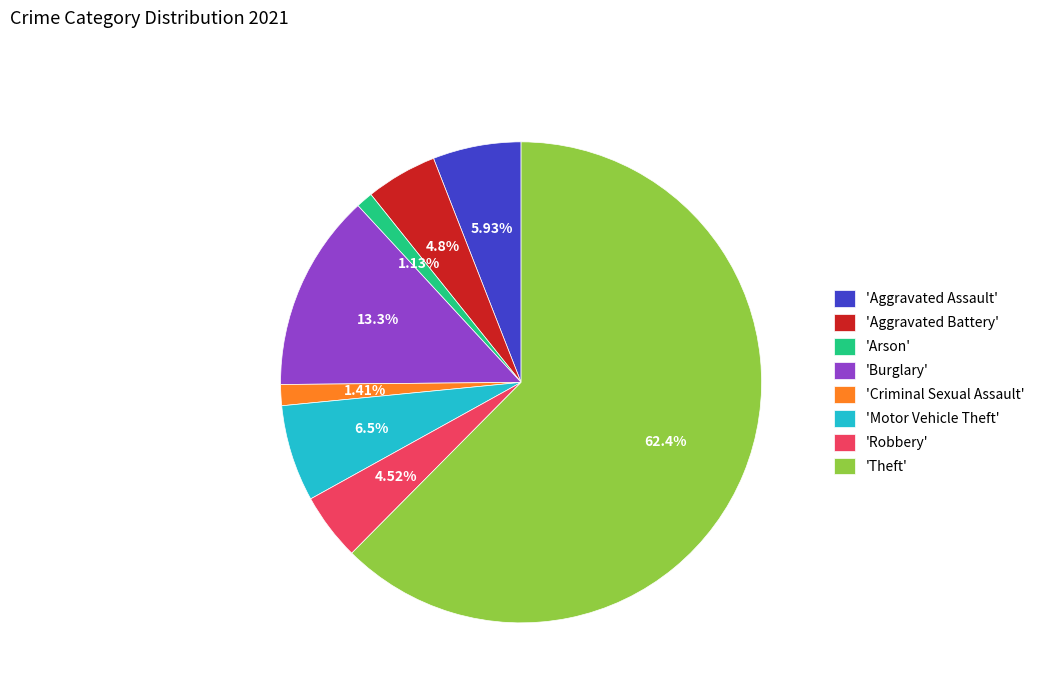

Is there a majority slice in this chart?

Yes